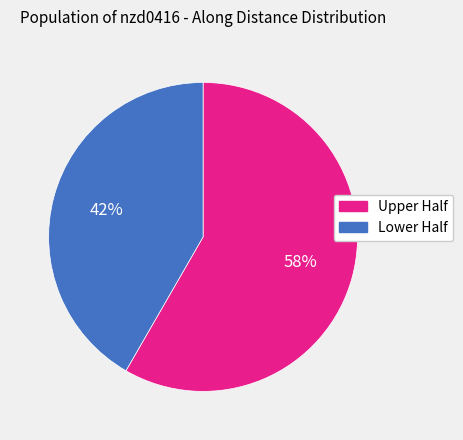

Is there any slice that represents more than half of the pie?

Yes